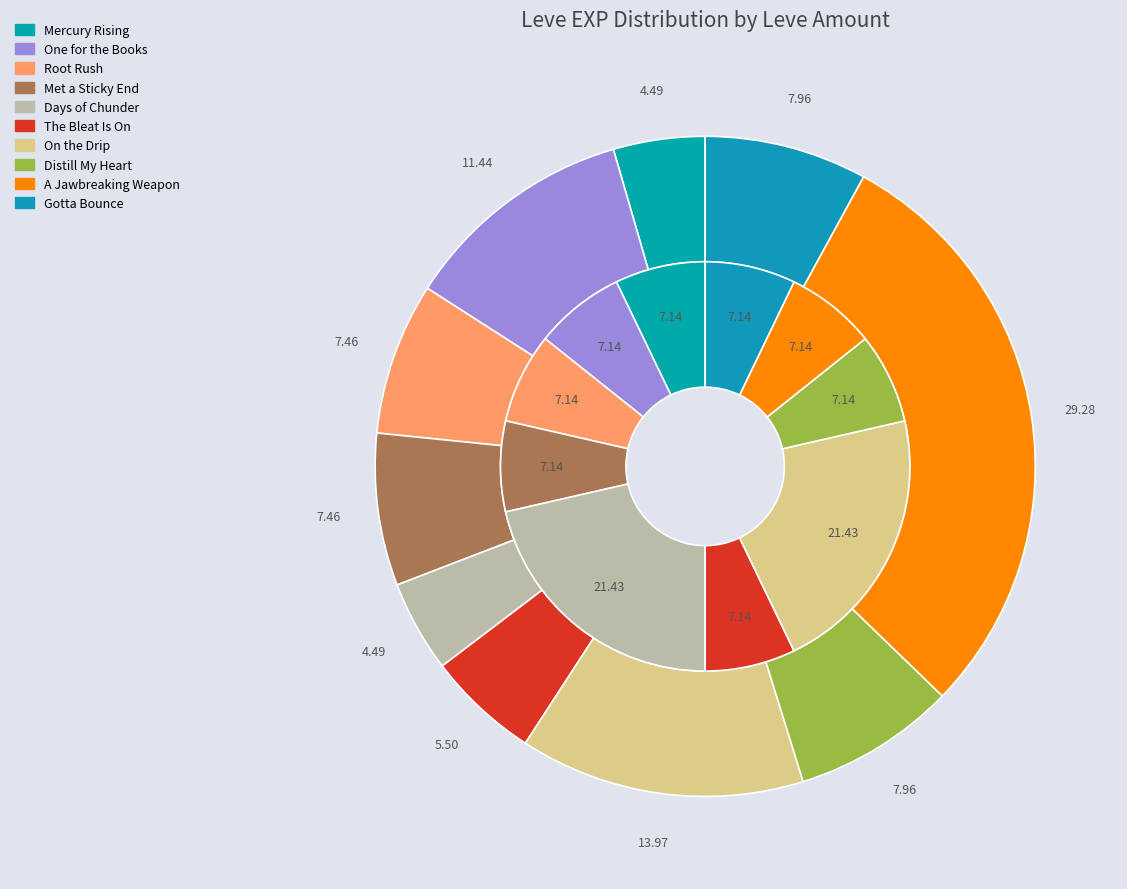

Count the number of slices in the pie.

10